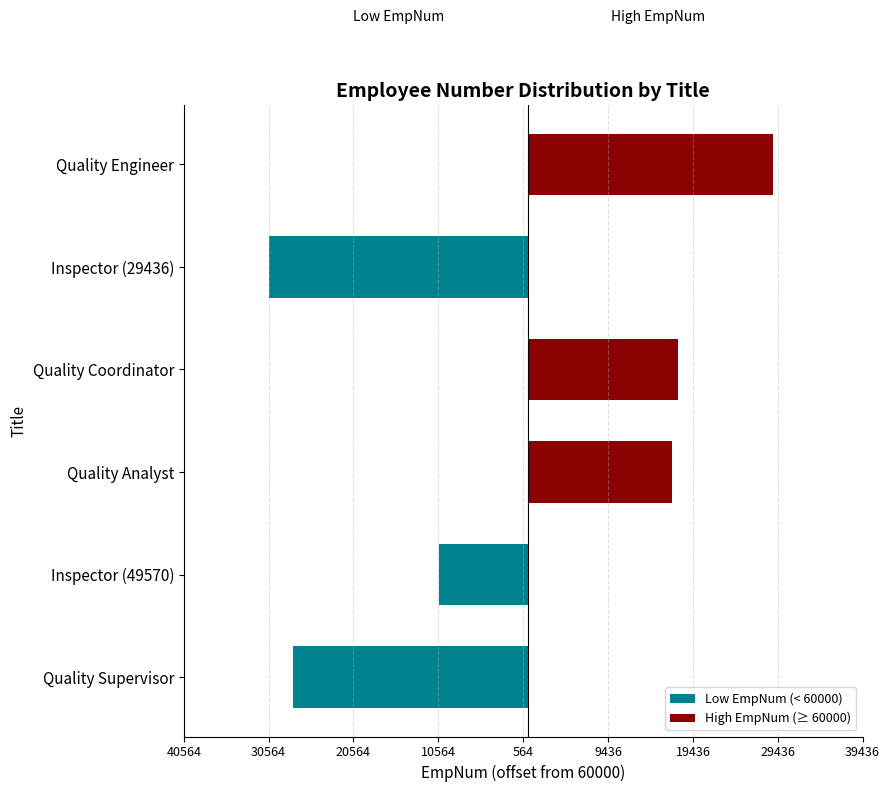

What is the value of the High EmpNum (≥ 60000) bar at the 4th from the left?

17707